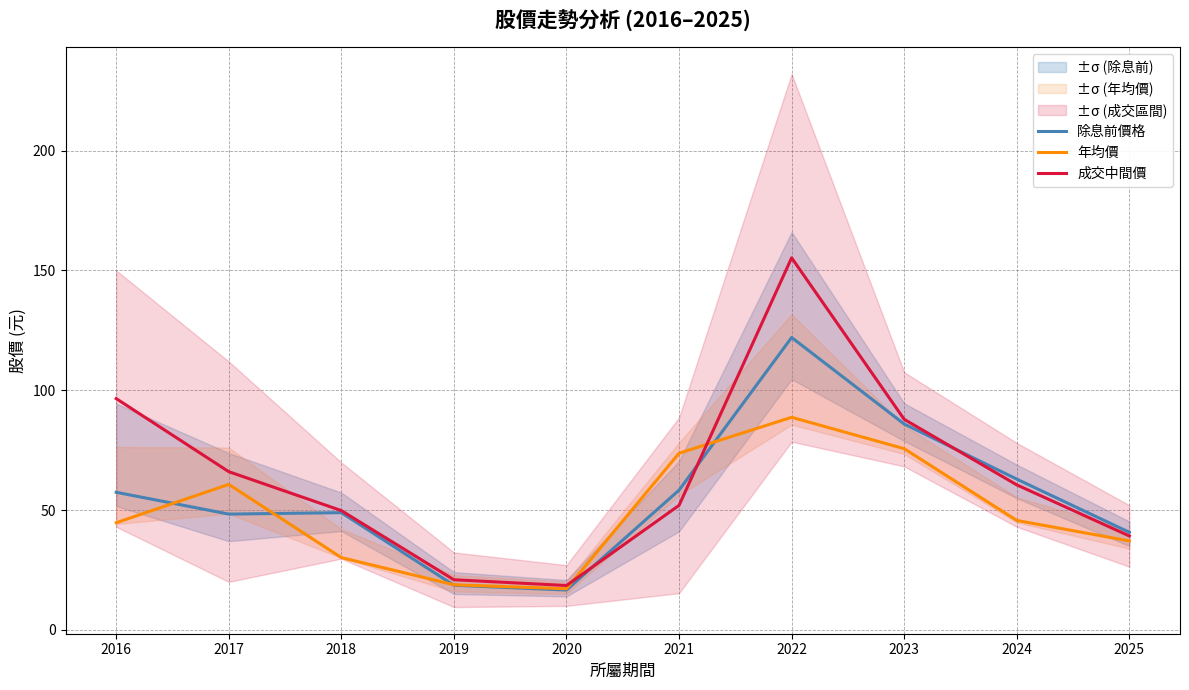

What is the difference between the 除息前價格 values at 2016 and 2017?

9.1